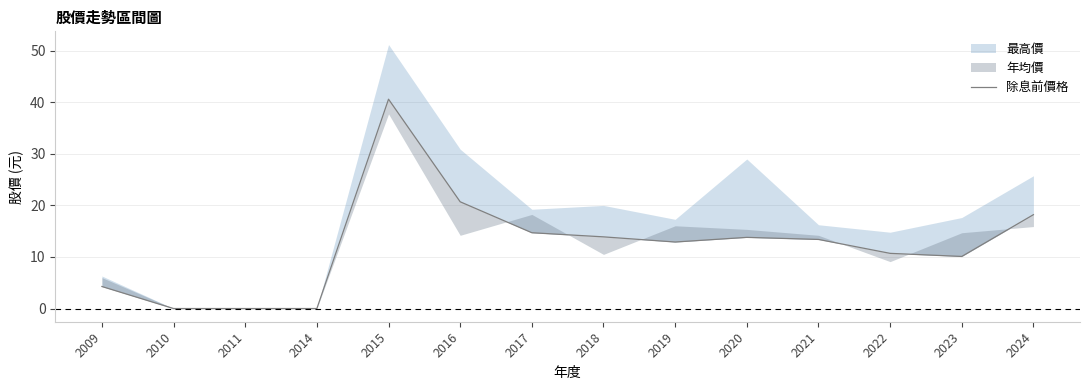

What is the change in value from 2021 to 2024?

+4.8